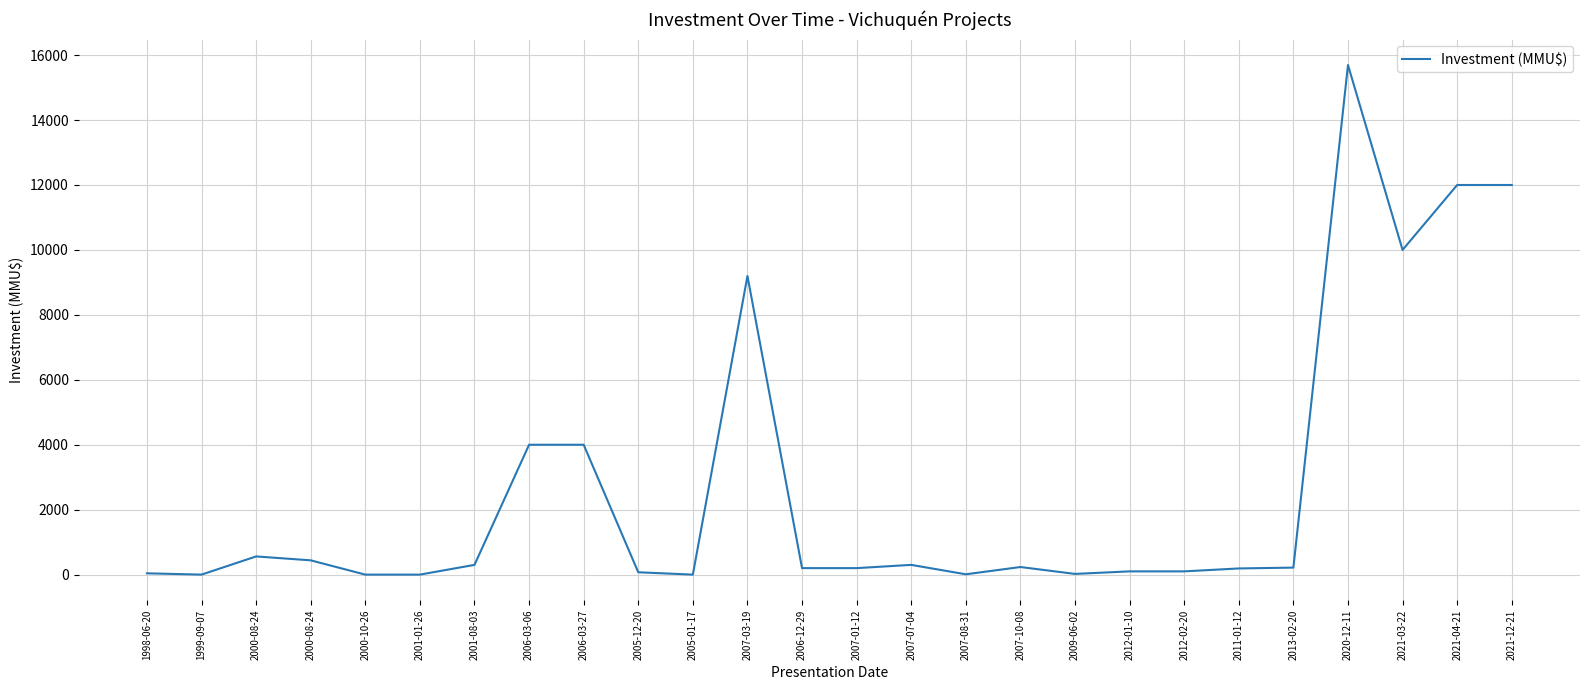

What is the difference between the values at 2011-01-12 and 2007-03-19?

9008